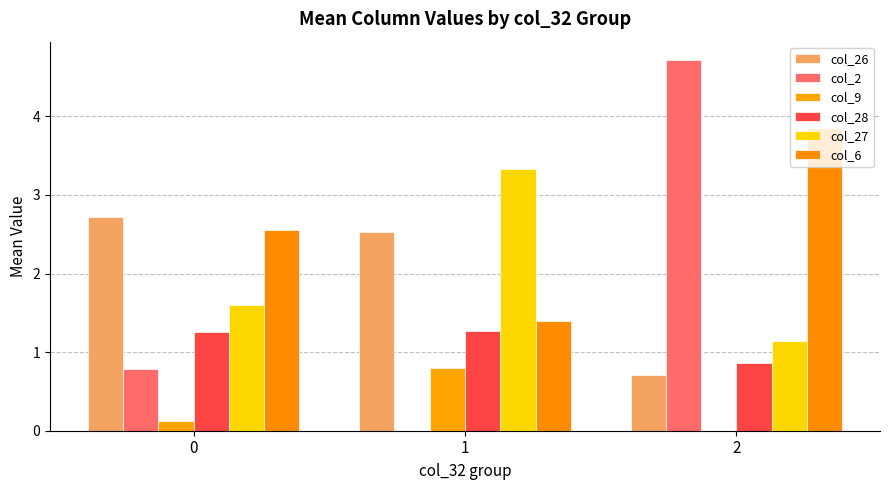

Is the value of col_9 at 2 greater than the value of col_27 at 1?

No